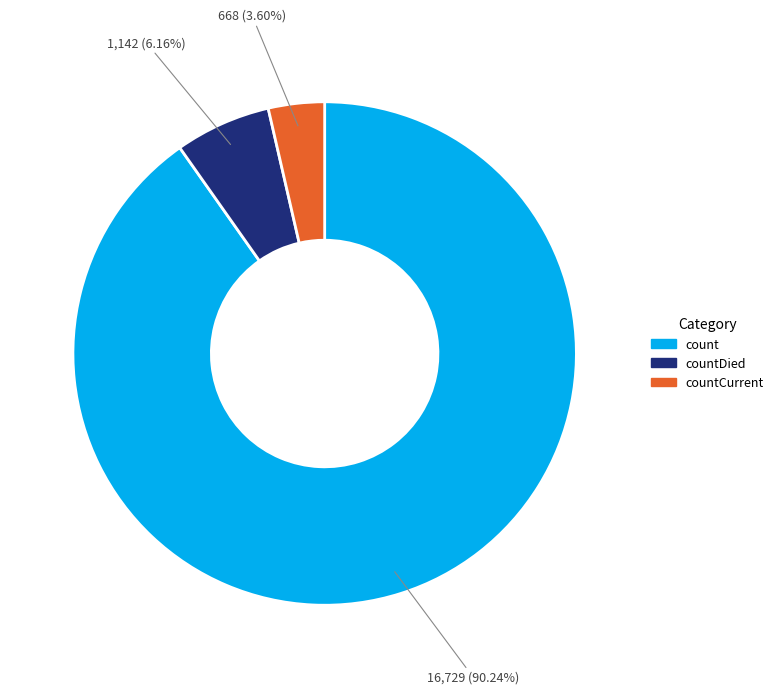

Is there a majority slice in this chart?

Yes